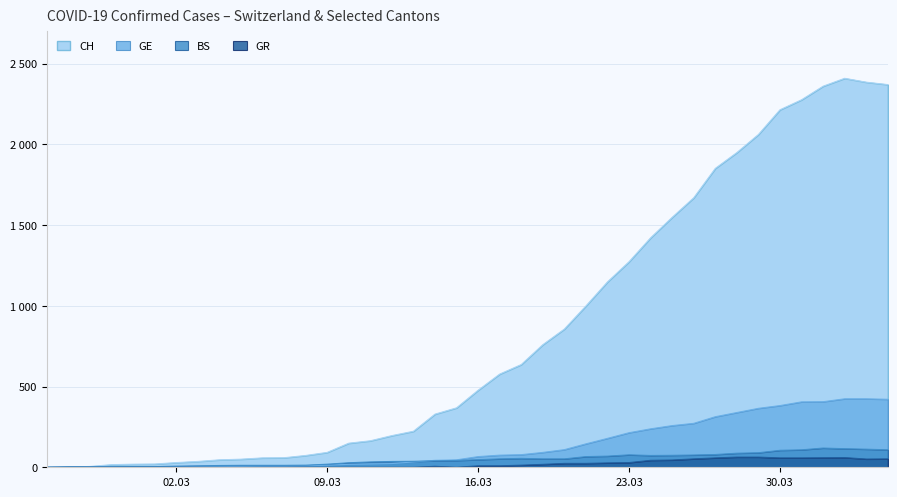

Is it true that BS equals 9 at 2020-03-03?

True